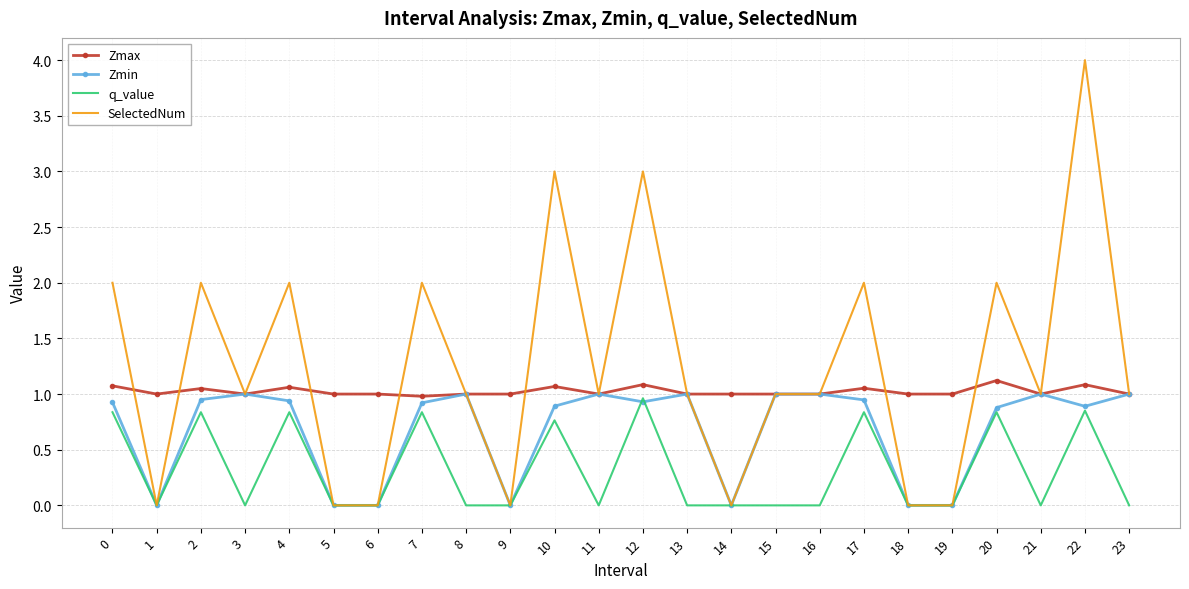

True or false: q_value and Zmax intersect in this chart.

False